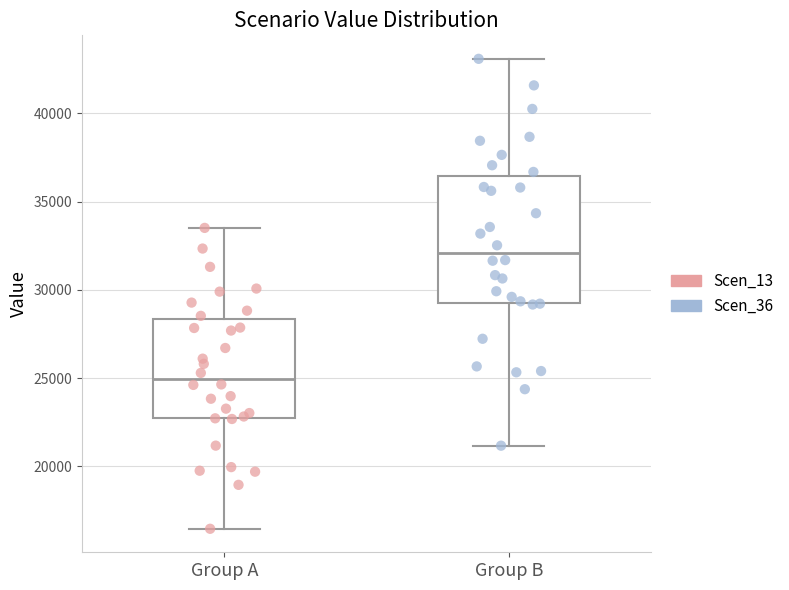

Reading left to right, read every box against the y-axis: the position of its median line, the range the box covers, and the ends of its whiskers. The values are not printed on the chart, so give them approximately, as read against the axis.

Group A: median 25000, box 23000 to 28500, whiskers 16500 to 33500
Group B: median 32000, box 29500 to 36500, whiskers 21000 to 43000